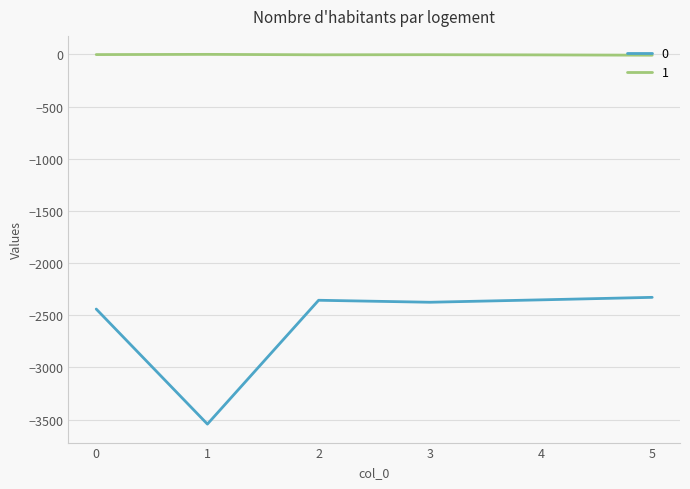

Is the value of 0 at 5 greater than the value of 1 at 5?

No